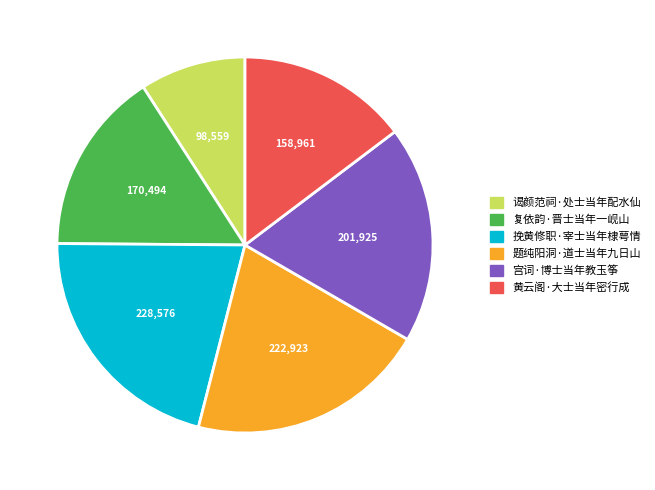

True or false: 复依韵·晋士当年一岘山 accounts for 28% of the total.

False